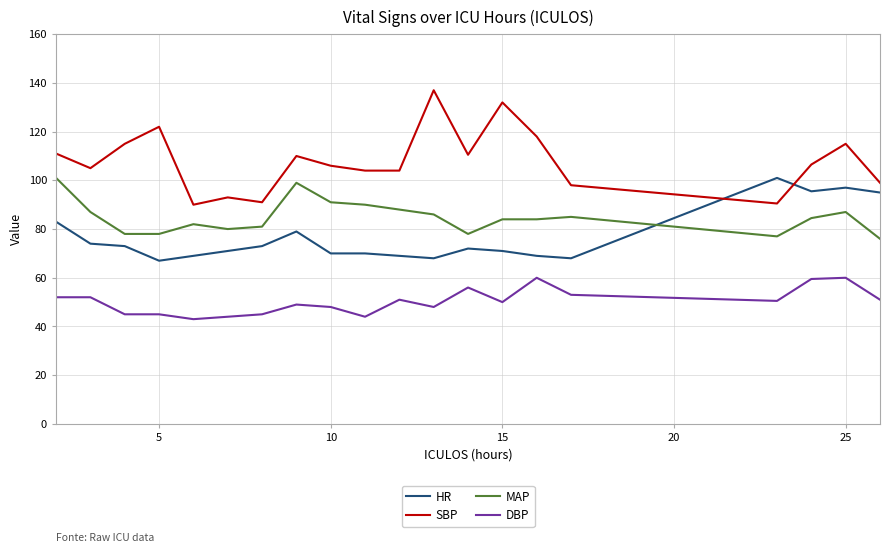

What are all the series names shown in the legend?

HR, SBP, MAP, DBP